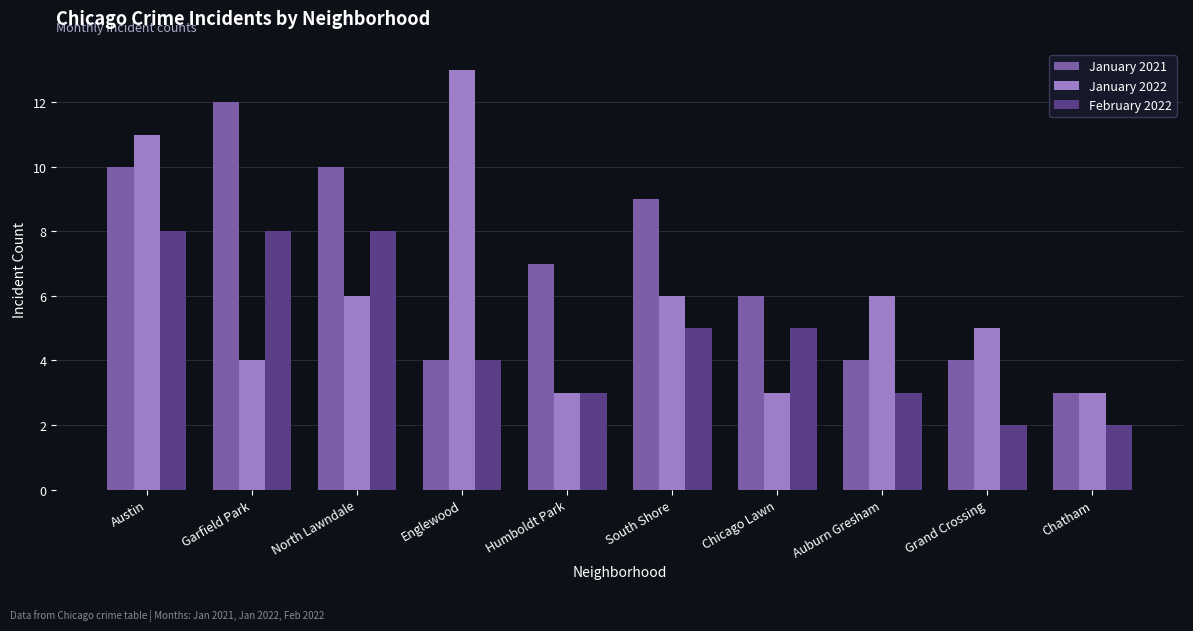

What are all the series names shown in the legend?

January 2021, January 2022, February 2022